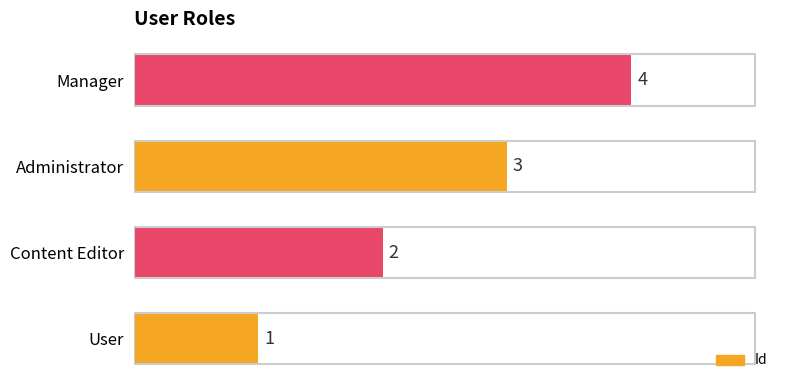

Rank the categories by value from lowest to highest.

User, Content Editor, Administrator, Manager